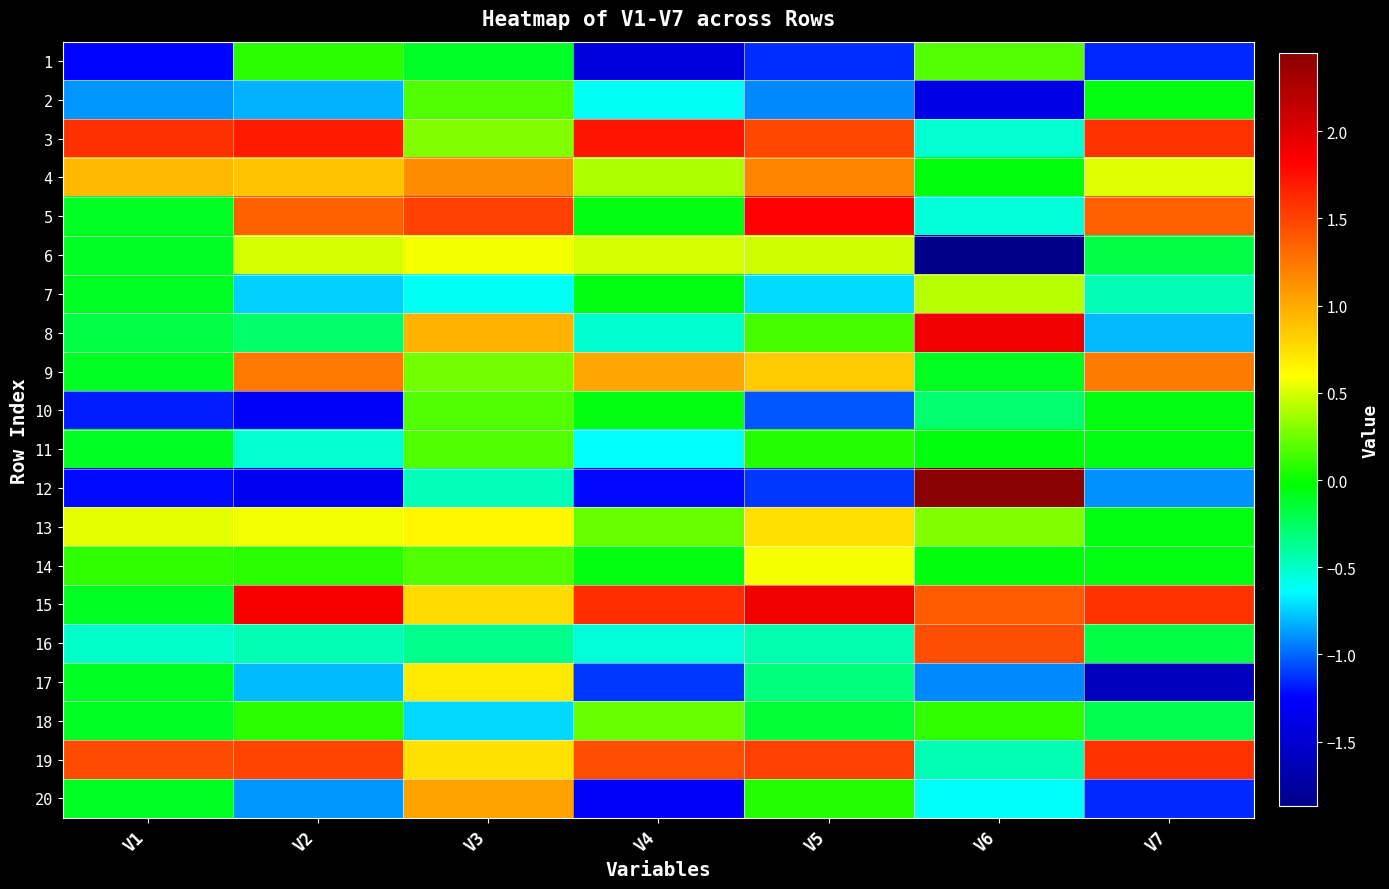

Count the number of data series in this chart.

20